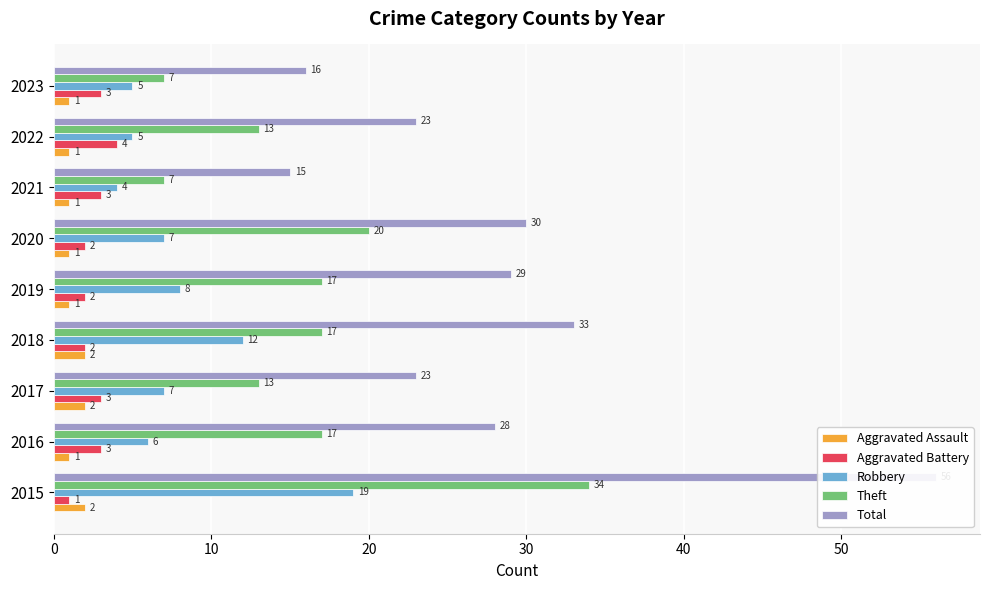

How many bars are there in total?

45